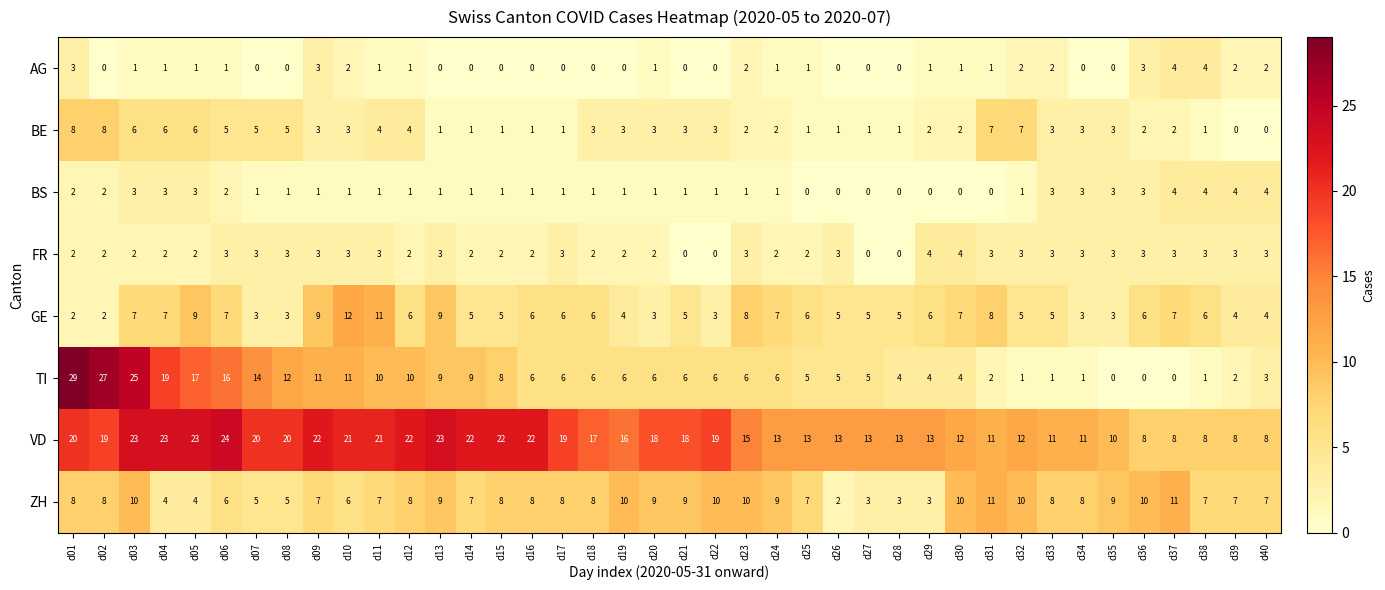

What is the total value across all series at d34?

32